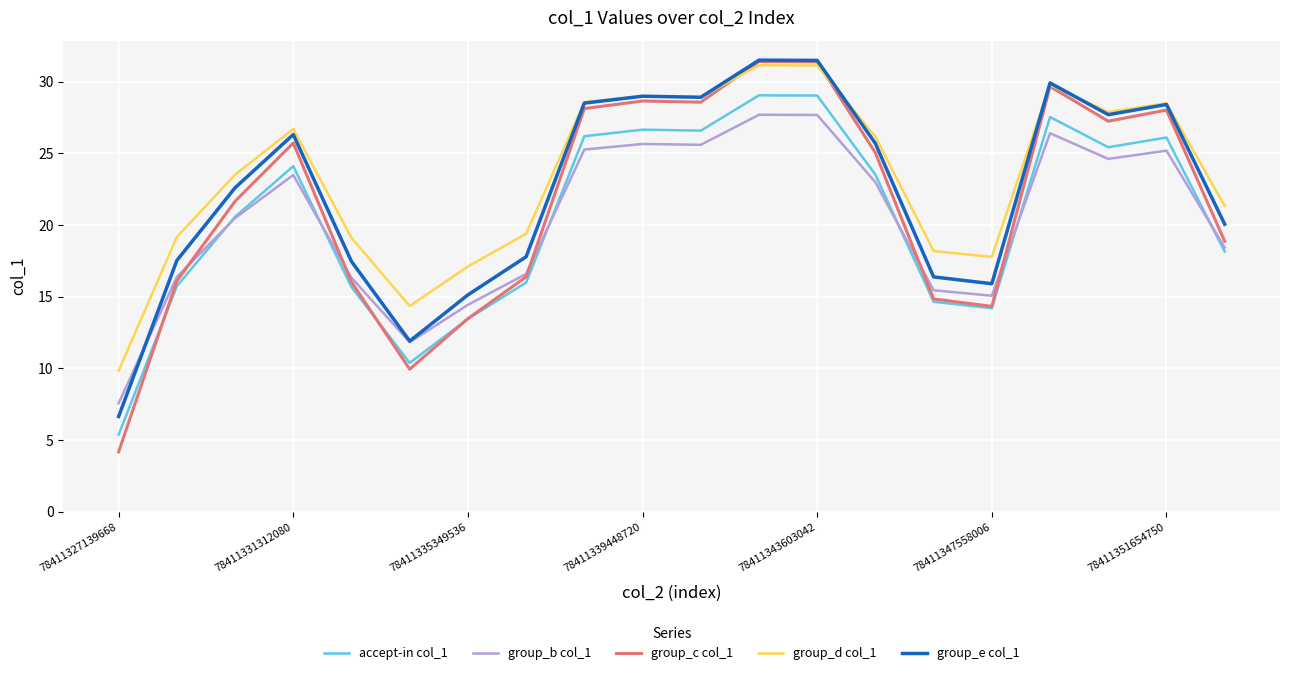

What is the smallest value displayed?

4.2